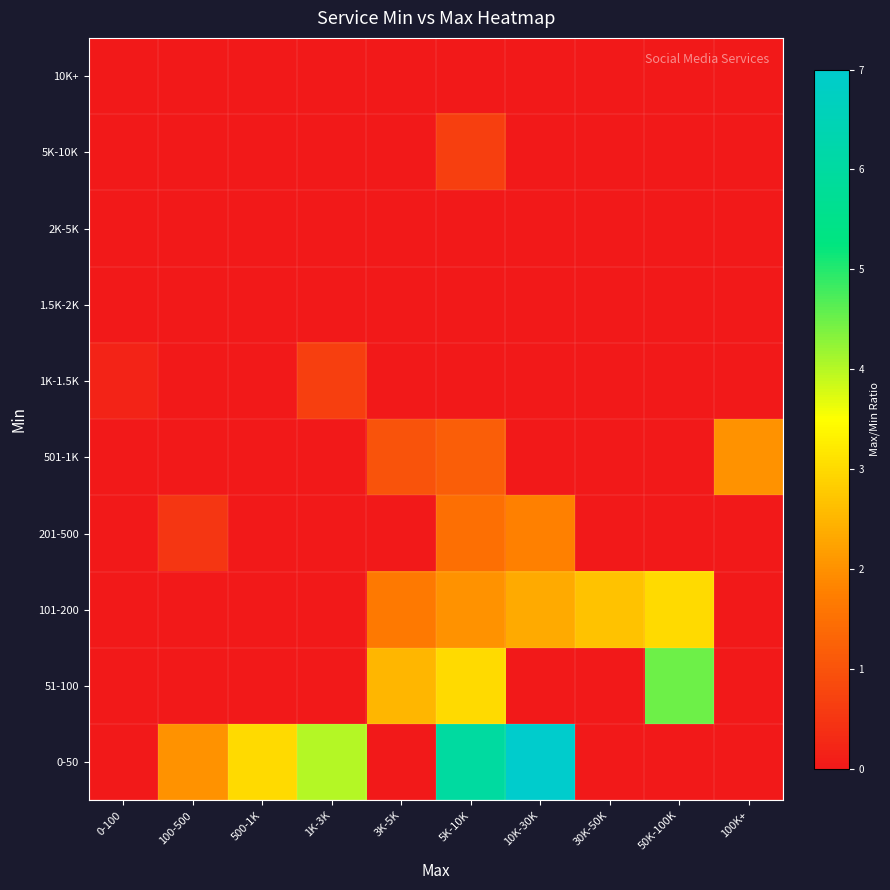

Rank the series at 100-500 from highest to lowest value.

0-50, 201-500, 51-100, 101-200, 501-1K, 1K-1.5K, 1.5K-2K, 2K-5K, 5K-10K, 10K+